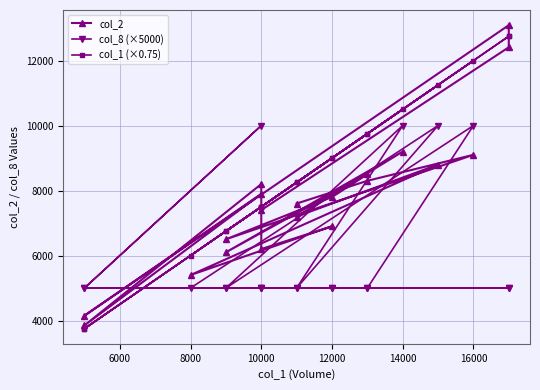

How many interior local peaks does the col_2 series have?

8